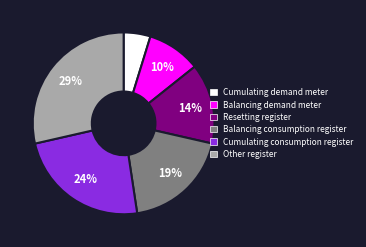

Combined, do Other register and Balancing demand meter account for over 50%?

No